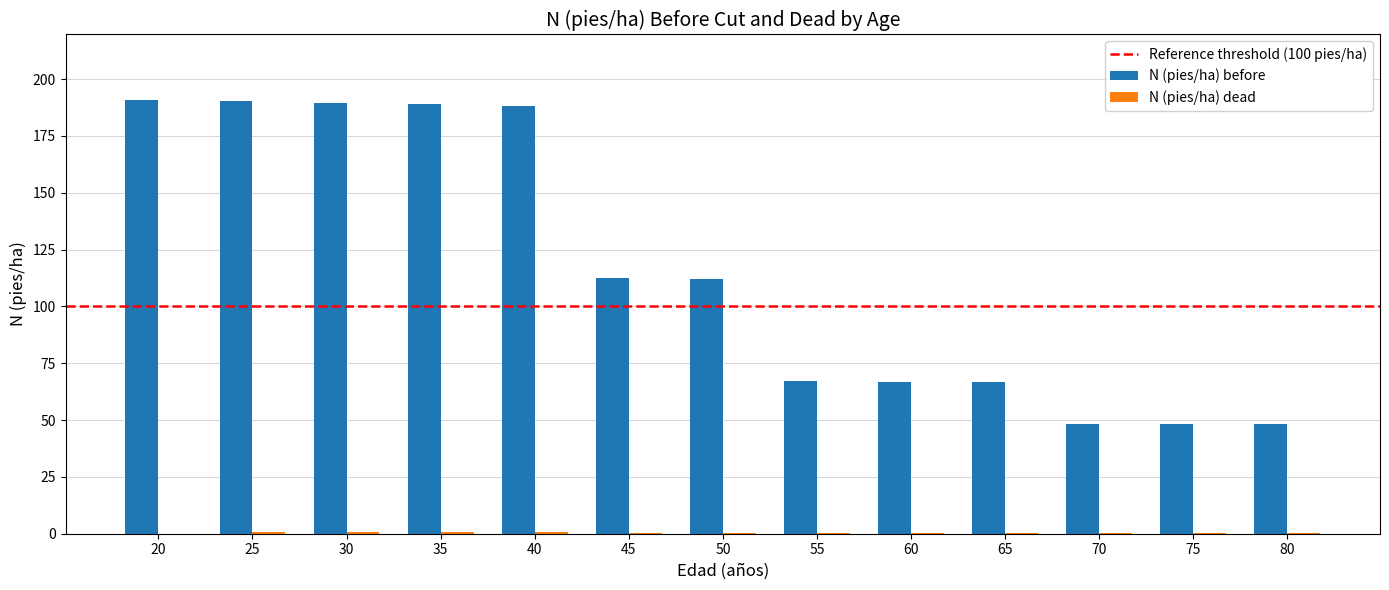

Which series changed the most between 25 and 80?

N (pies/ha) before